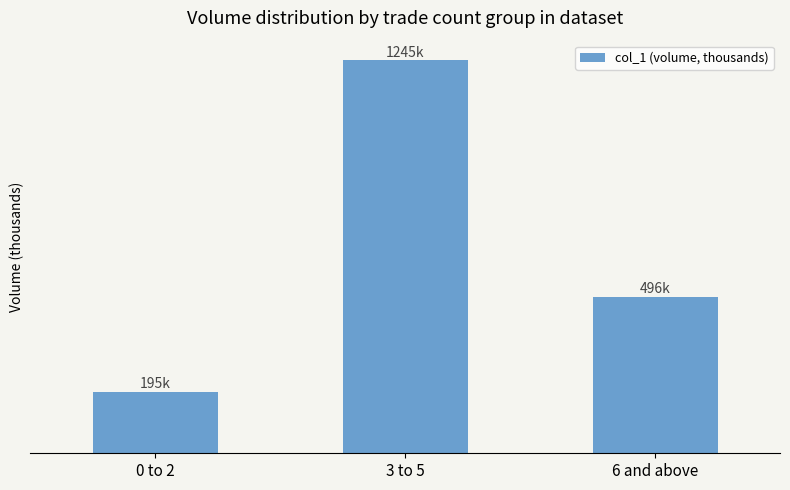

Does the chart contain any negative values?

No